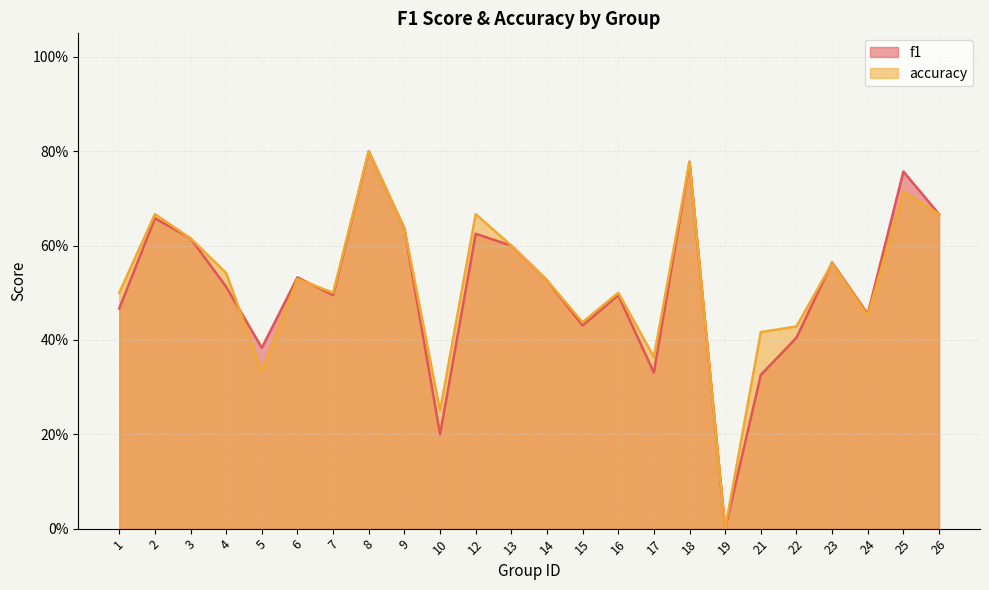

In f1, how many points are higher than both neighbors (excluding endpoints)?

8